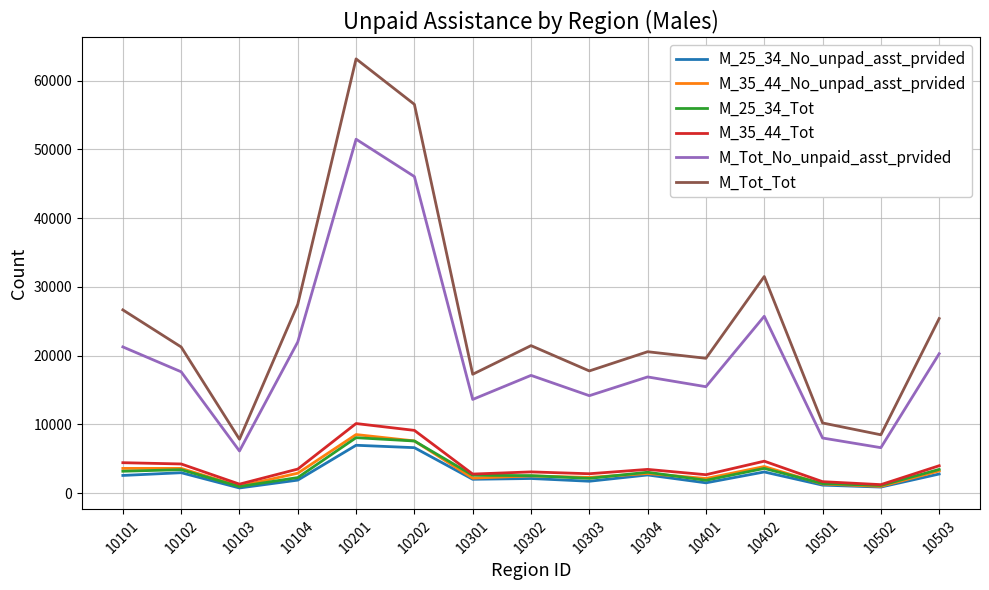

Is it true that M_25_34_Tot equals 11407 at 10201?

False